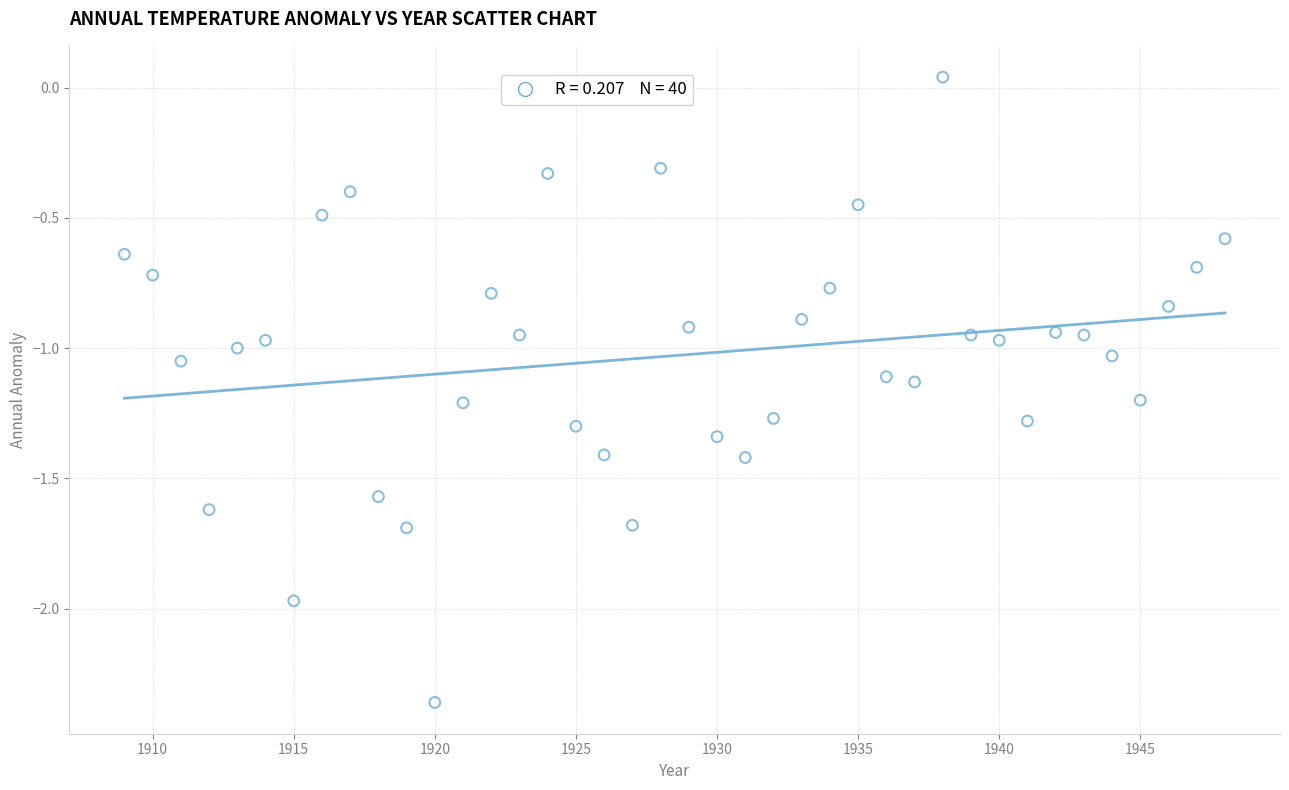

What is the range of Y values (max minus min)?

2.4